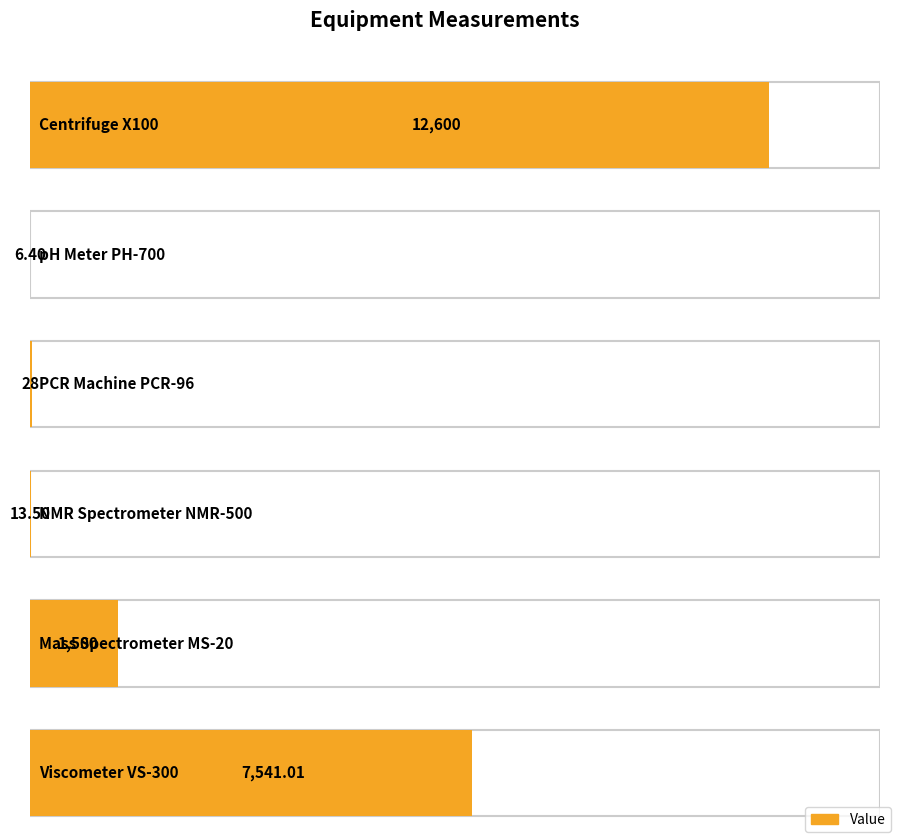

Rank the categories by value from lowest to highest.

pH Meter PH-700, NMR Spectrometer NMR-500, PCR Machine PCR-96, Mass Spectrometer MS-20, Viscometer VS-300, Centrifuge X100